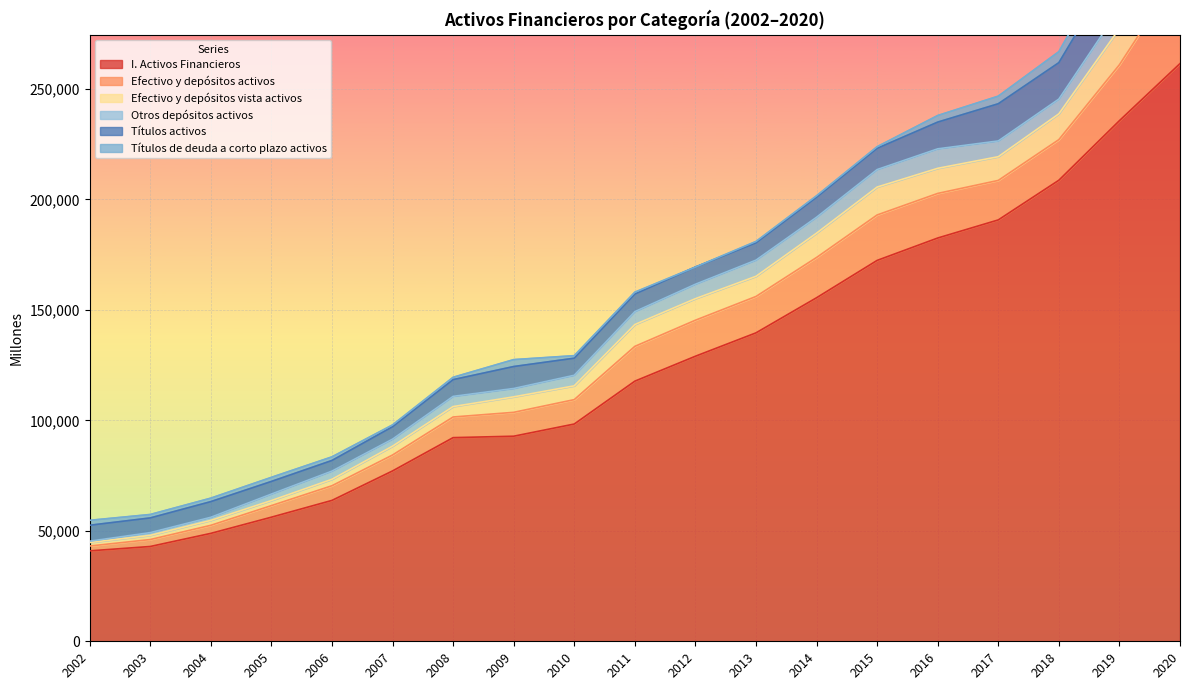

What is the total value across all series at 2015?

223863